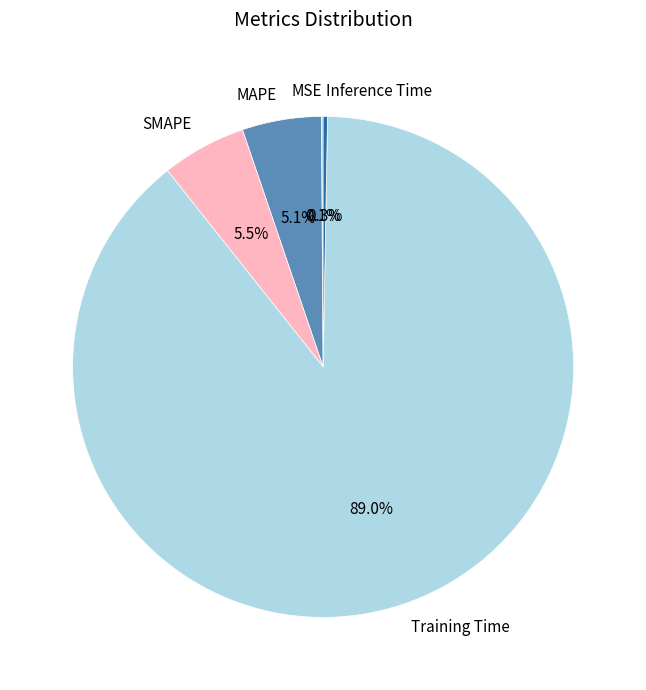

Which slice is the largest?

Training Time